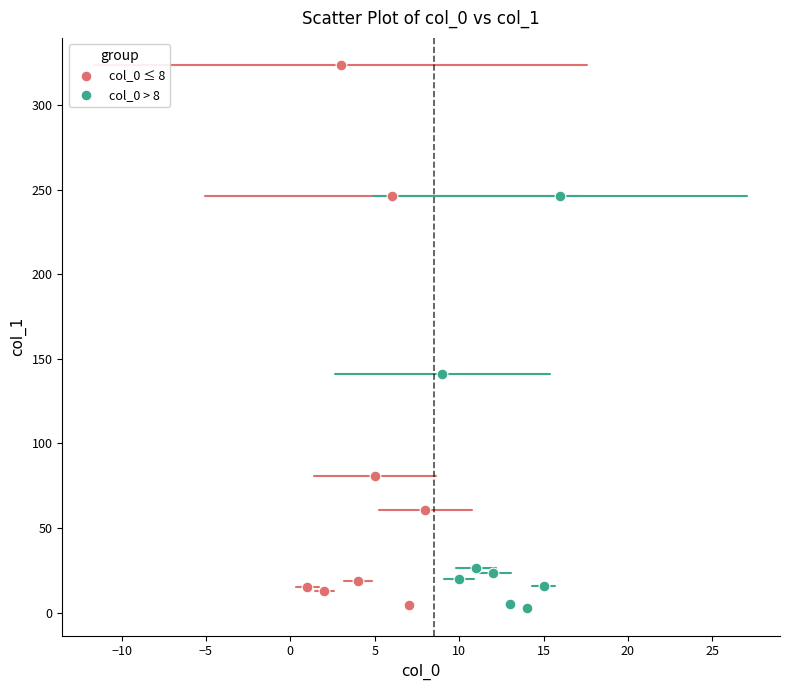

Which series reaches the maximum Y coordinate?

col_0 ≤ 8